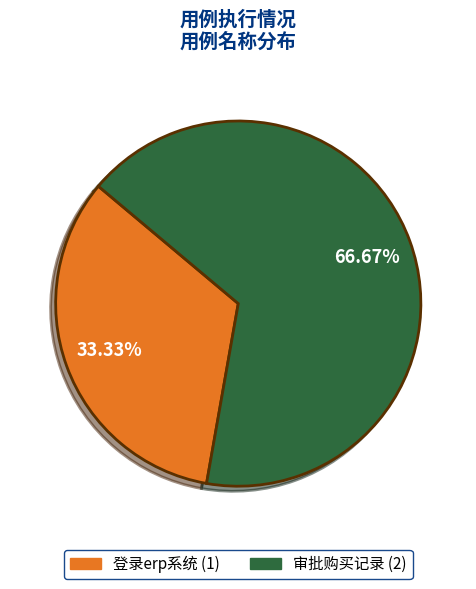

What is the largest slice in the pie chart?

审批购买记录